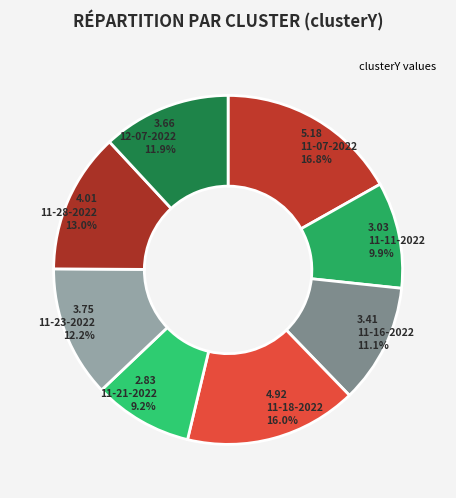

Count the number of slices in the pie.

8